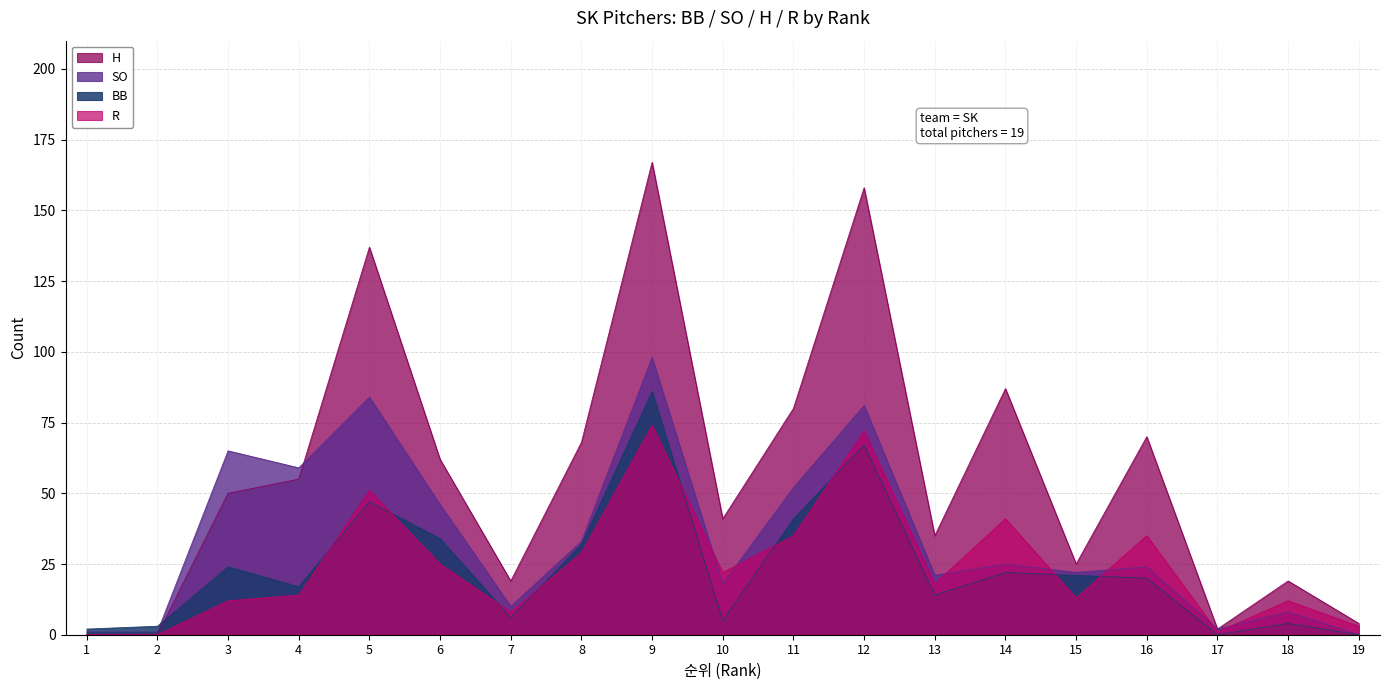

Is the value of R at 14 greater than the value of SO at 5?

No